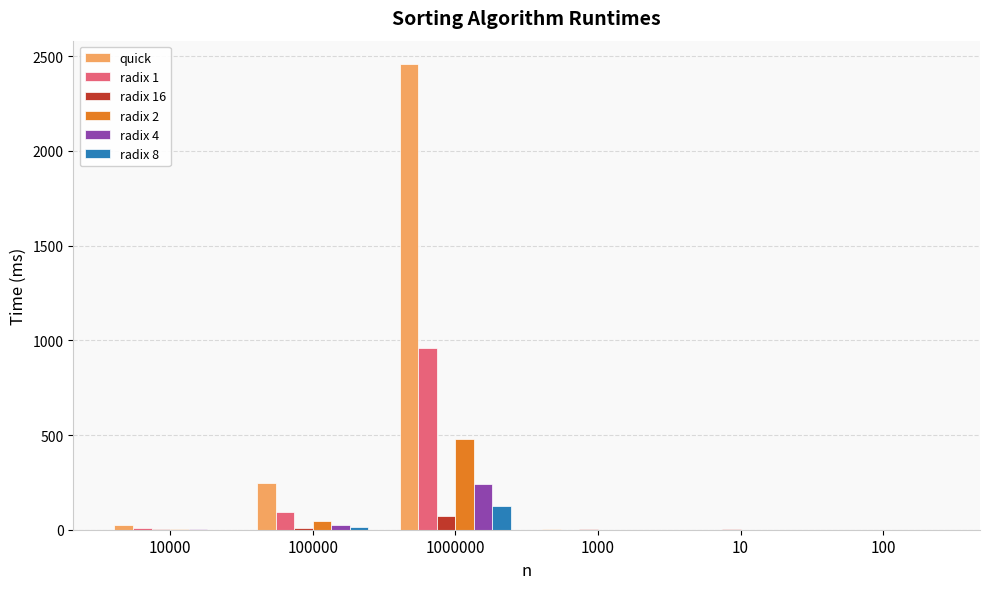

What is the maximum value shown in the chart?

2458.9